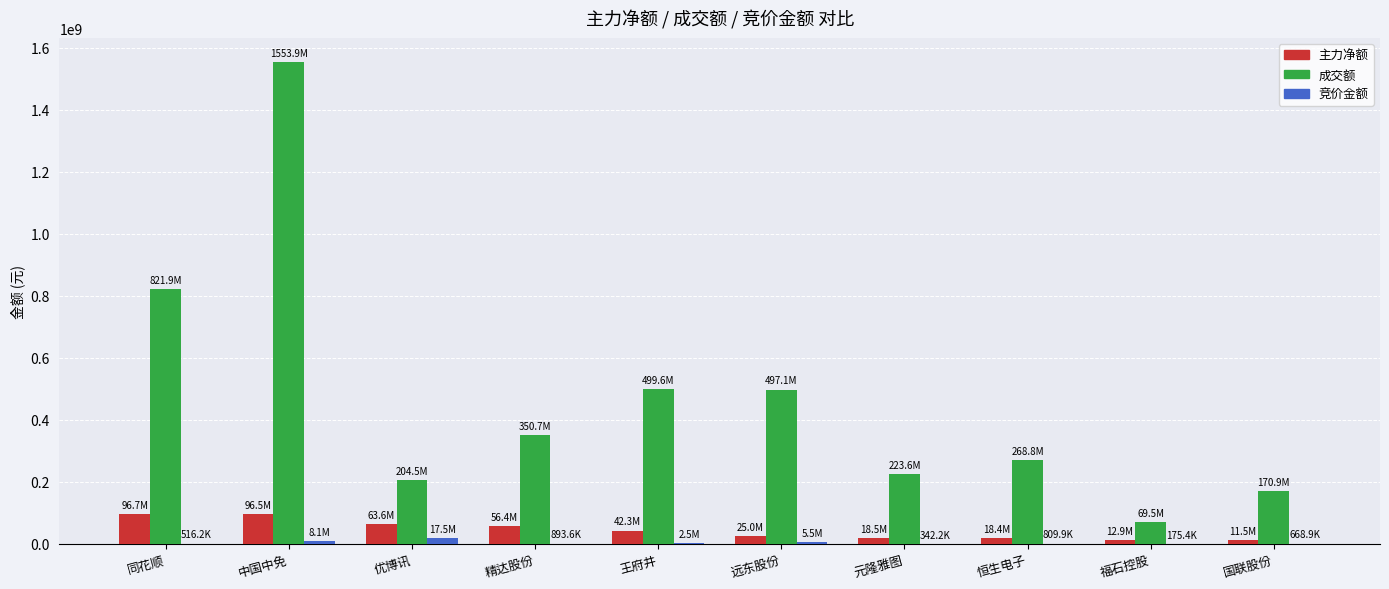

How many categories are shown in the chart?

10